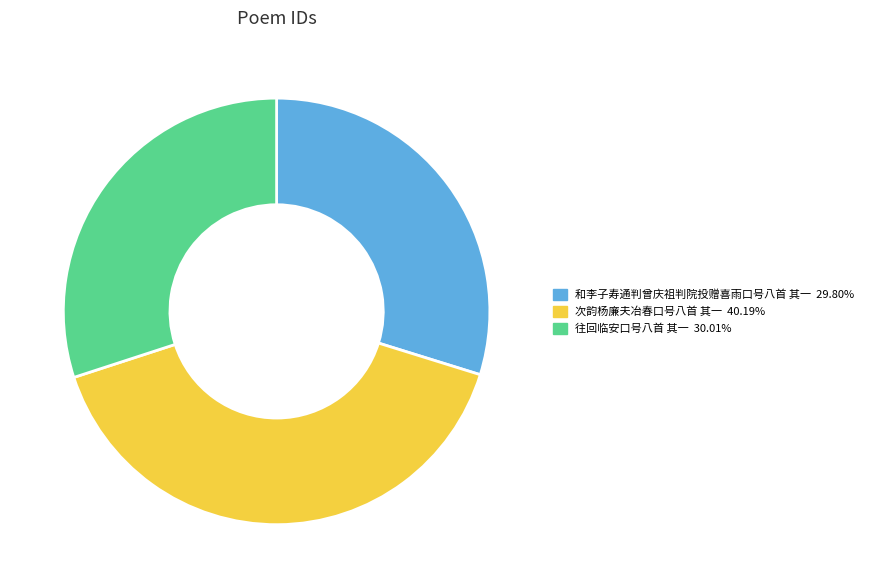

The 和李子寿通判曾庆祖判院投赠喜雨口号八首 其一 slice represents 30% of the pie. True or false?

True